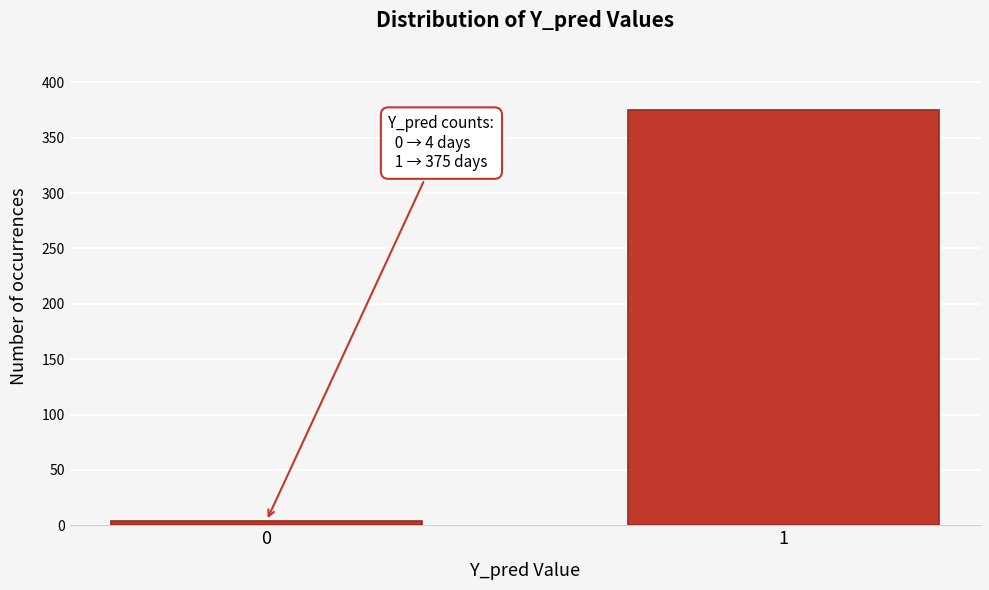

Reading left to right, transcribe all the data shown in this chart.

4	375